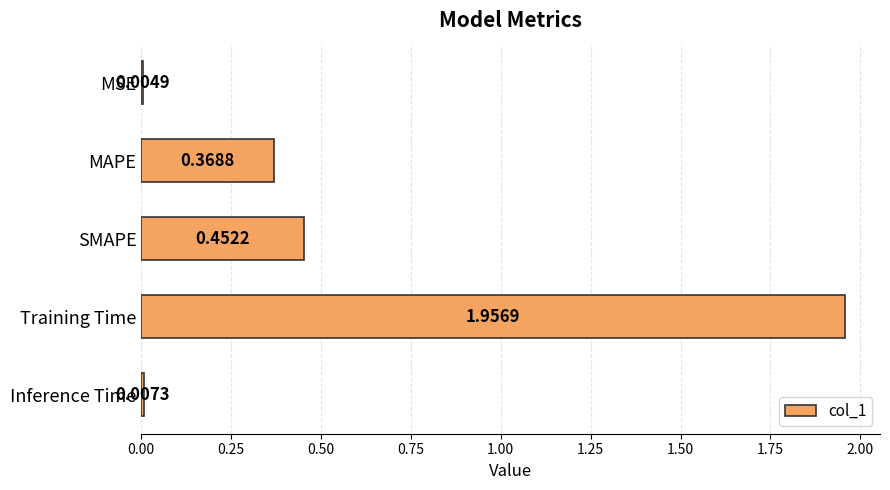

Between SMAPE and Training Time, which is larger?

Training Time